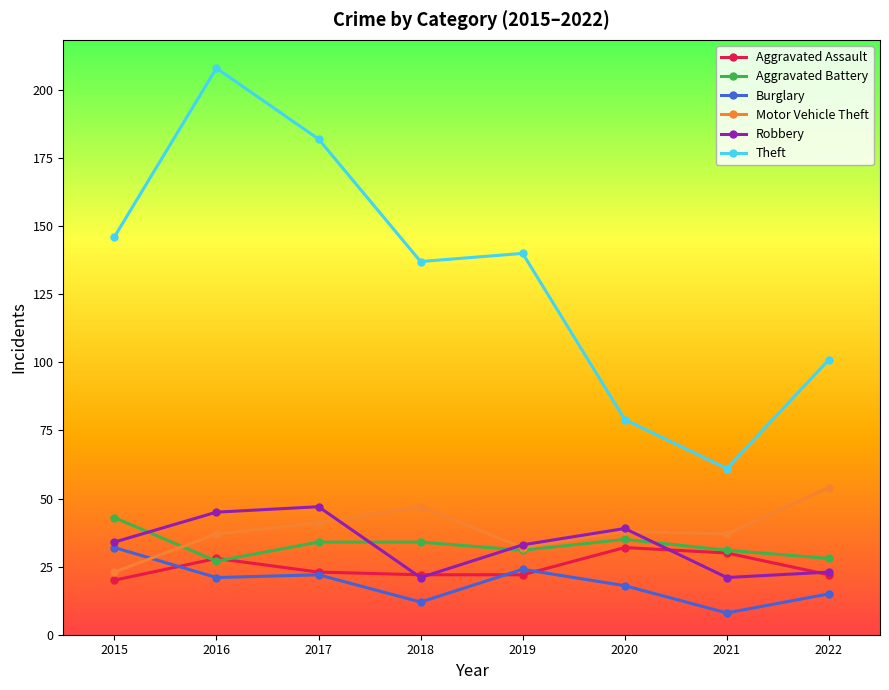

True or false: Aggravated Assault and Burglary intersect in this chart.

True